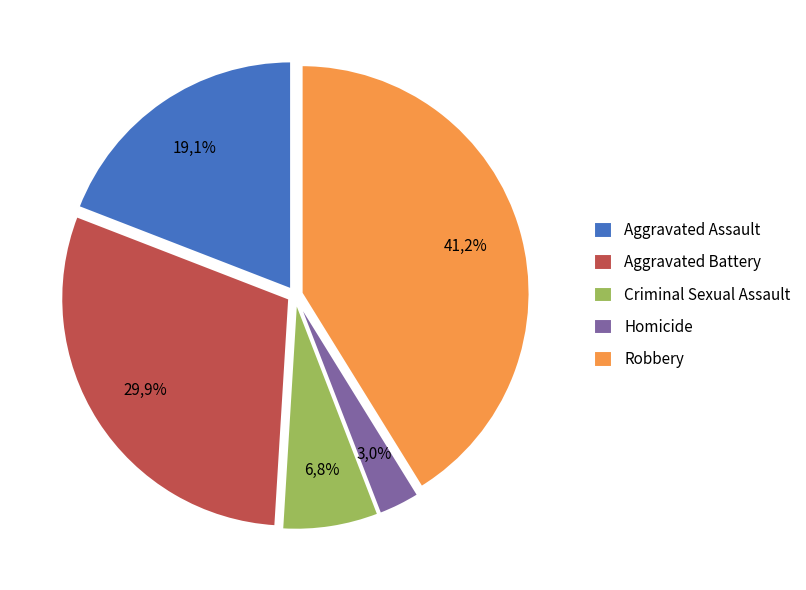

Is it true that Homicide is 3% of the pie?

True